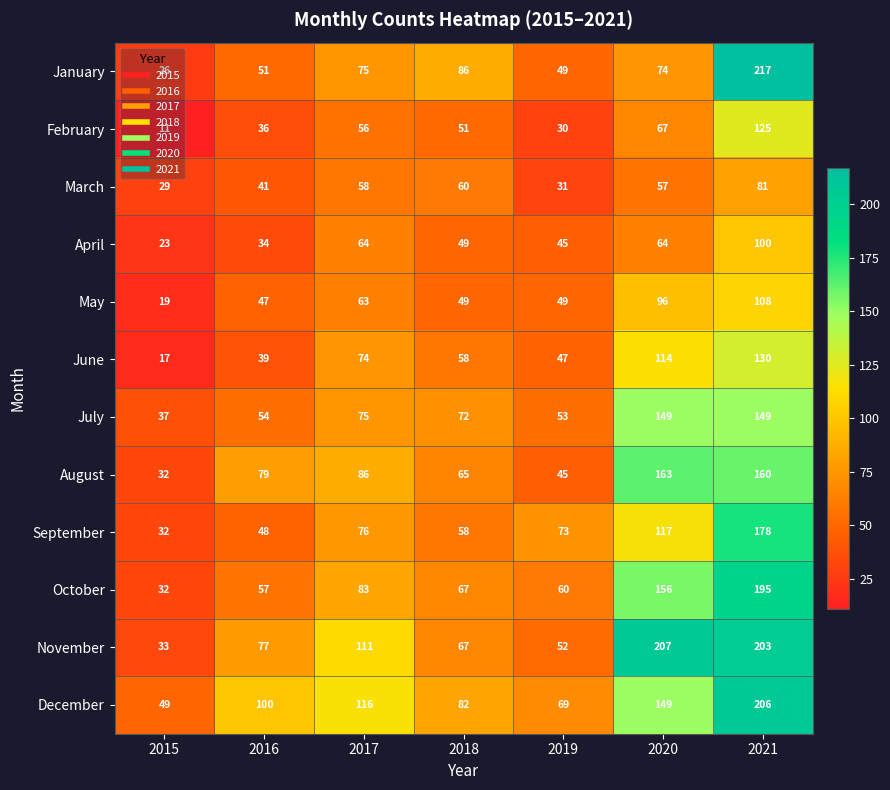

What is the approximate value of February at 2017?

56